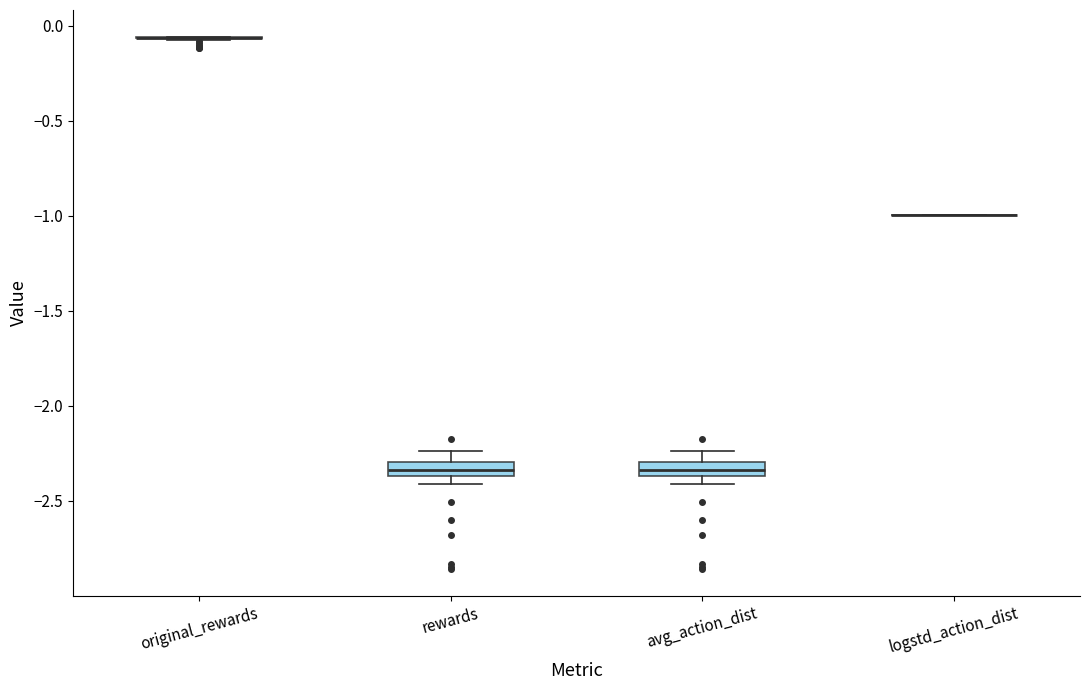

Where is the lower edge of the box for rewards on the y-axis? The values are not printed on the chart, so give them approximately, as read against the axis.

-2.35